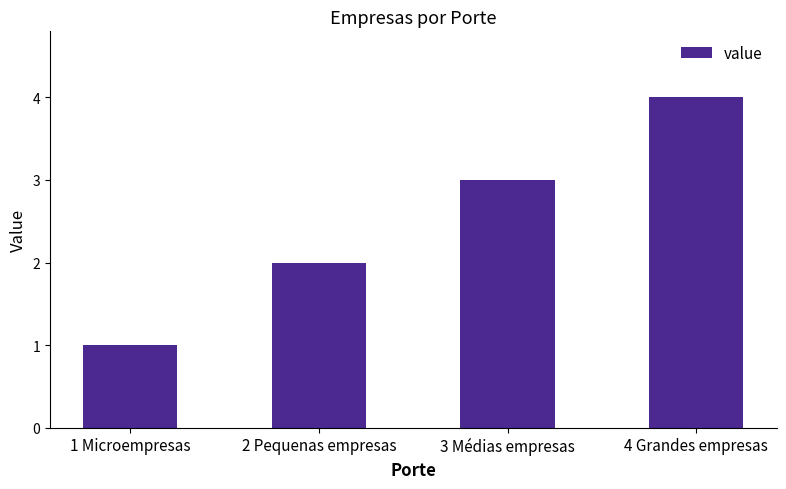

Reading left to right, what are all the values shown in this chart?

1	2	3	4